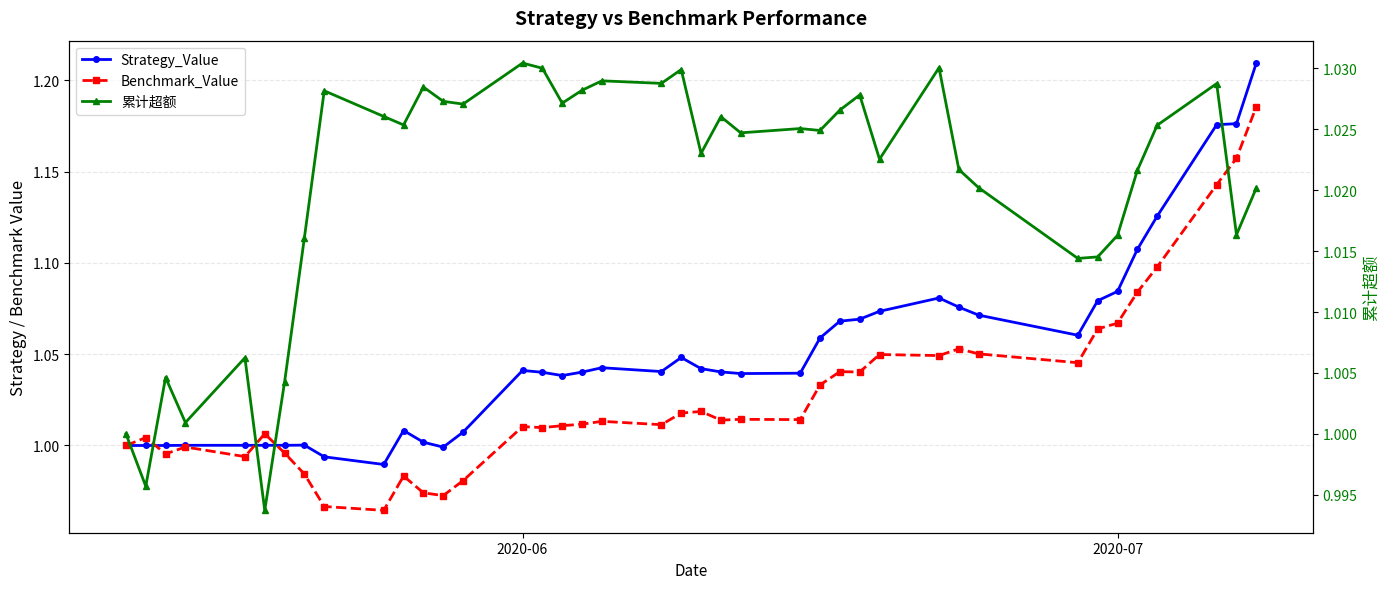

True or false: Benchmark_Value has more than 0 points higher than both neighbors.

True